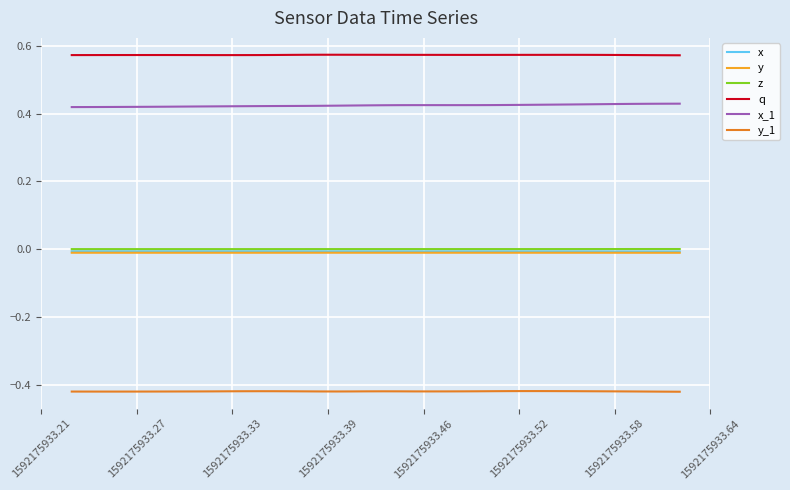

True or false: q and x cross at least once.

False